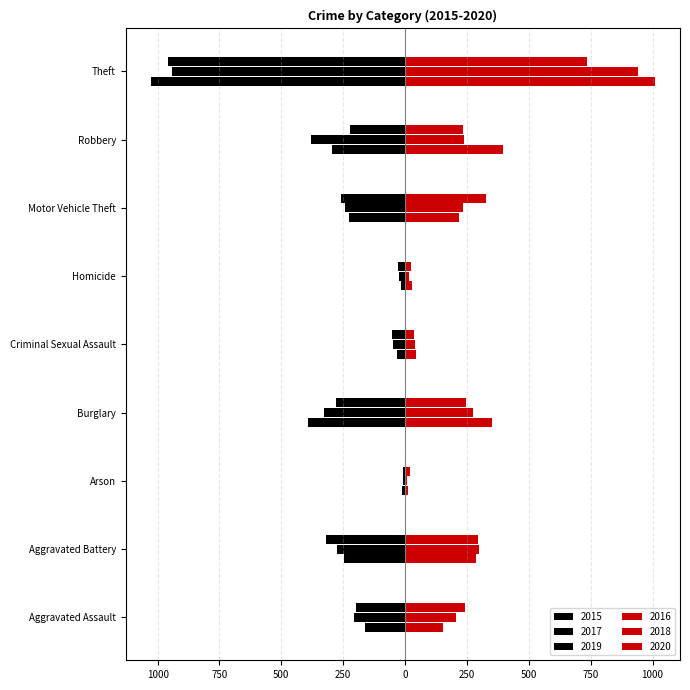

Does the chart contain stacked bars?

No